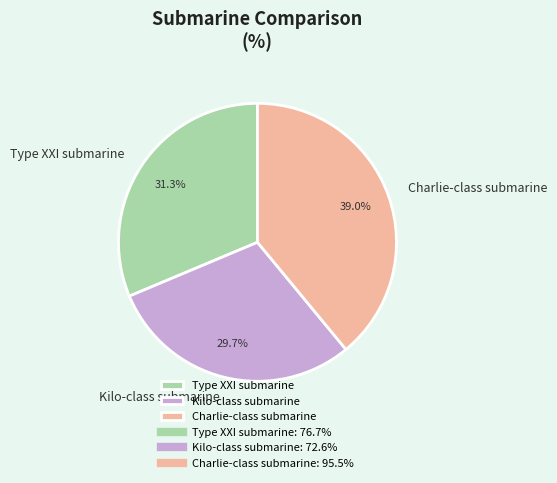

Rank the categories by value from lowest to highest.

Kilo-class submarine, Type XXI submarine, Charlie-class submarine